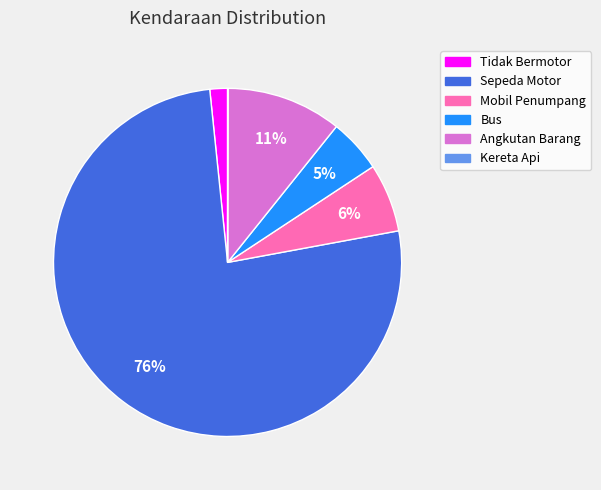

True or false: Mobil Penumpang accounts for 6% of the total.

True